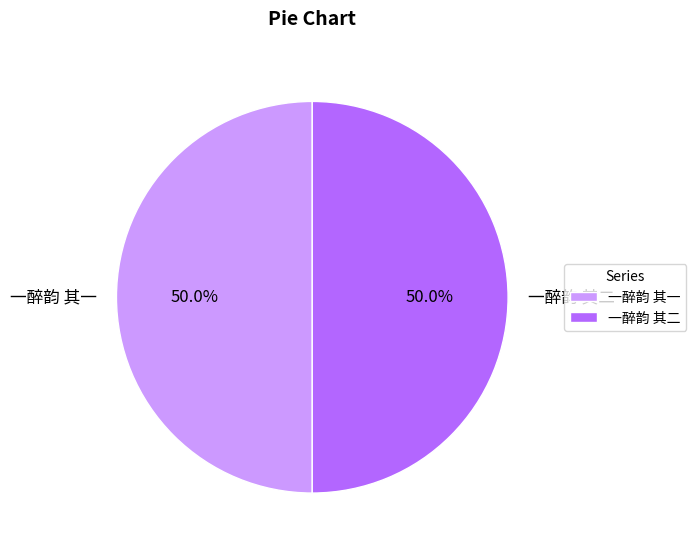

Combined, do 一醉韵 其一 and 一醉韵 其二 account for over 50%?

Yes